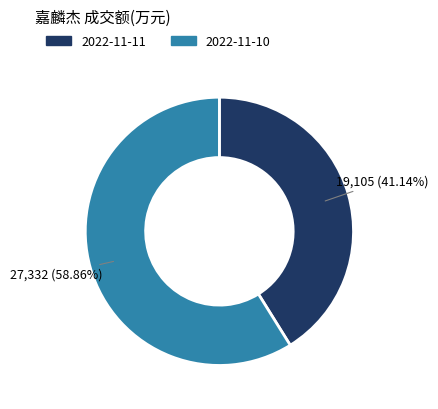

Which has a higher value, 2022-11-10 or 2022-11-11?

2022-11-10